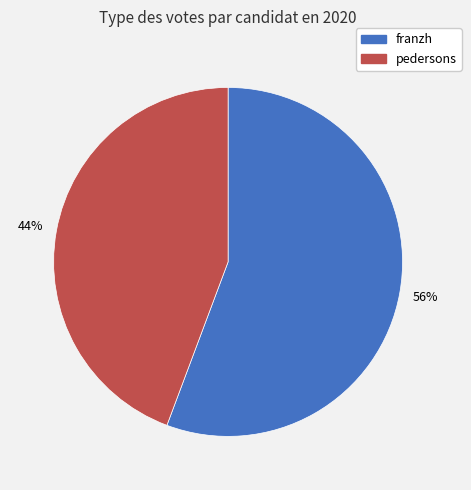

To the nearest percent, what is the combined percentage of pedersons and franzh?

100%